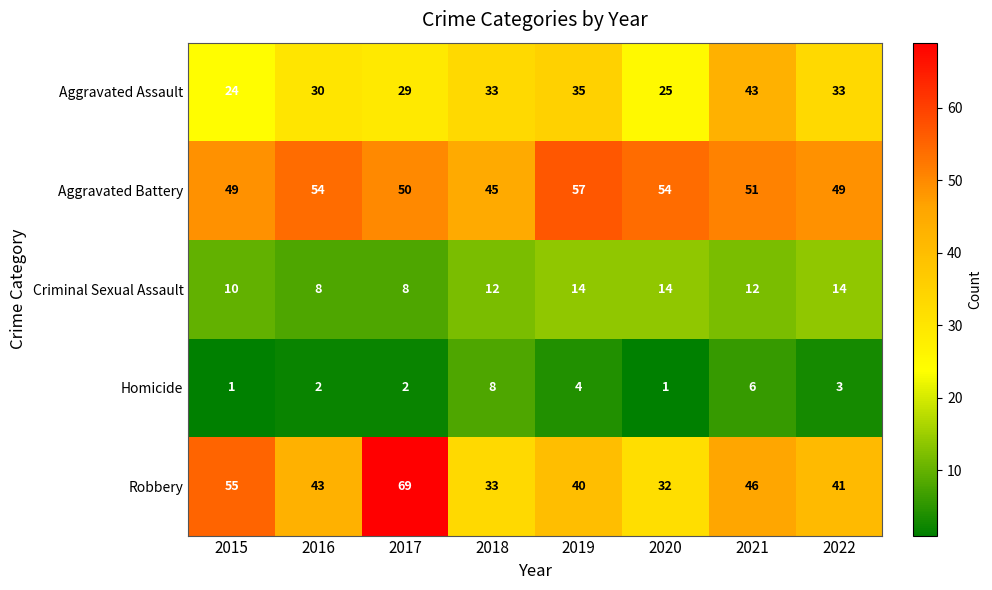

Where is Homicide nearest to the value 4?

2019